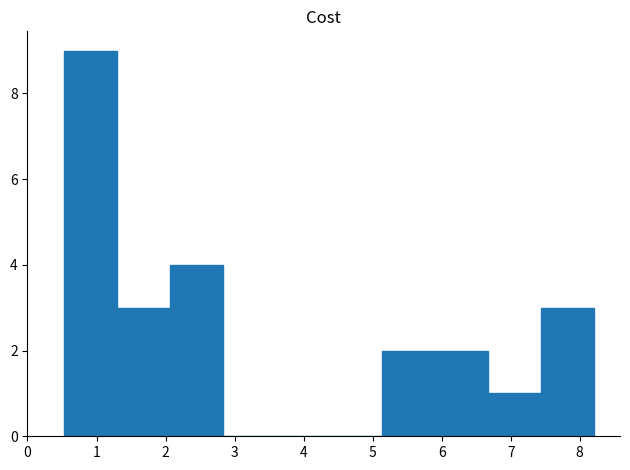

What is the height of the bar covering 5.1 to 5.9 on the x-axis? Neither the bar edges nor the heights are printed on the chart, so give them approximately, as read against the axes.

2